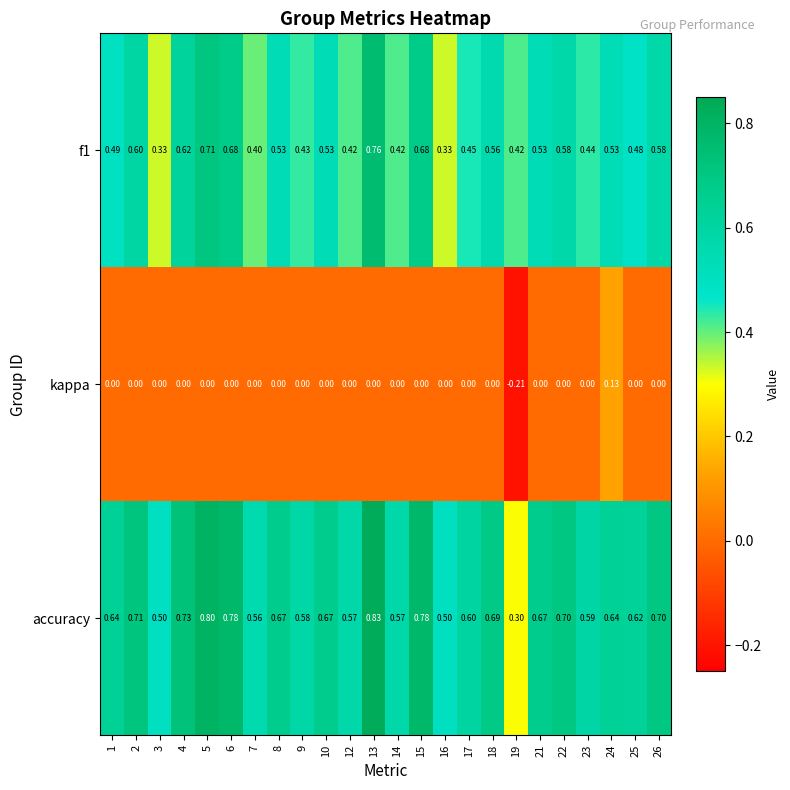

List the series in order of their overall mean, lowest first.

kappa, f1, accuracy